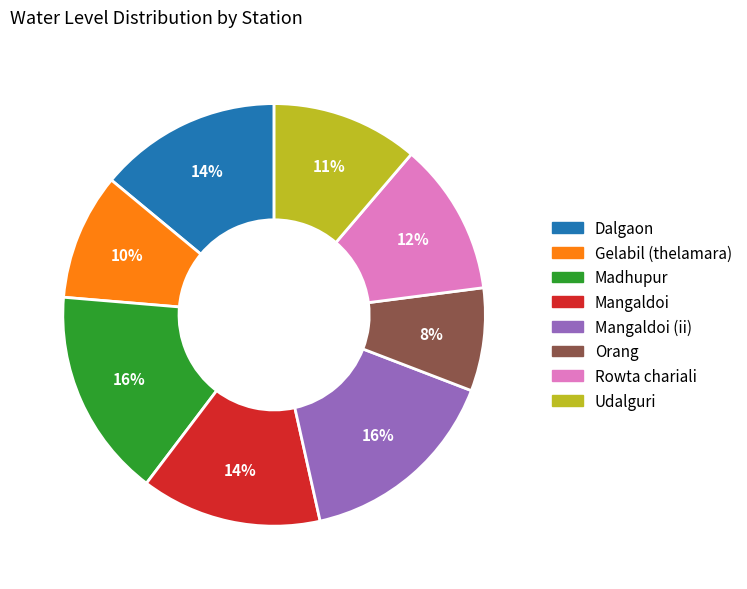

To the nearest percent, what is the difference between the largest and smallest slice percentages?

8%